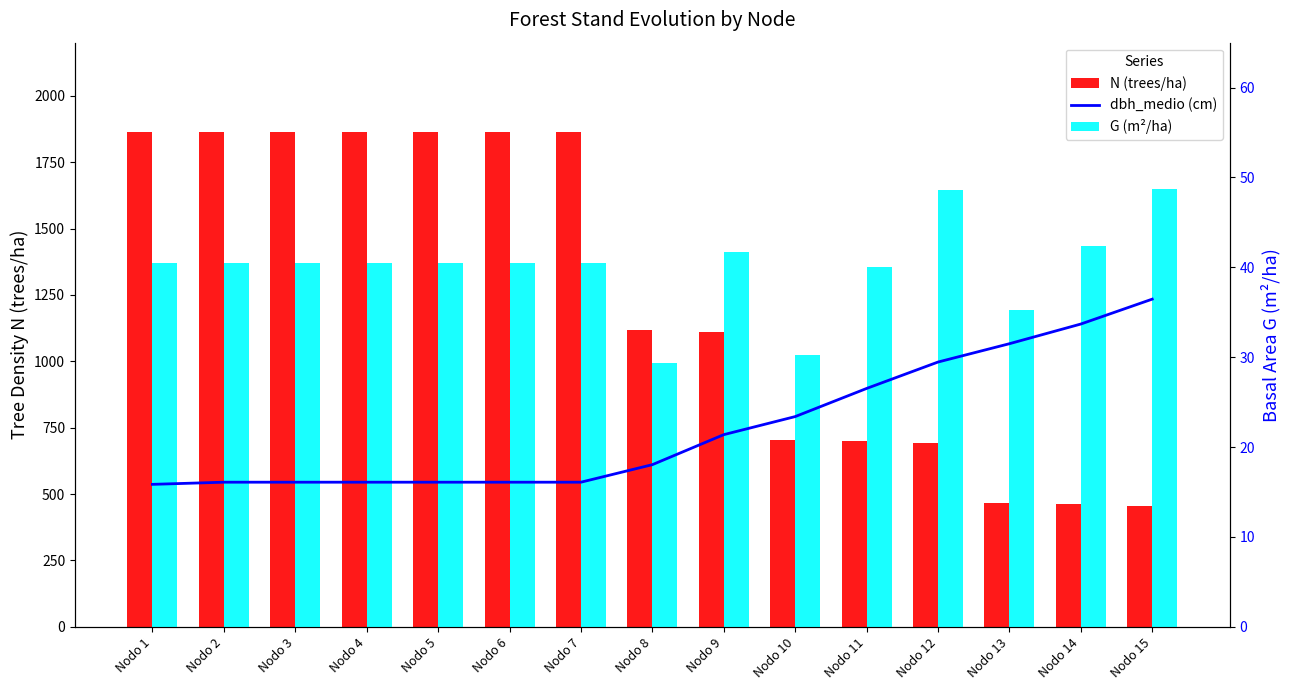

The G (m²/ha) series shows 10.9 at Nodo 12. True or false?

False